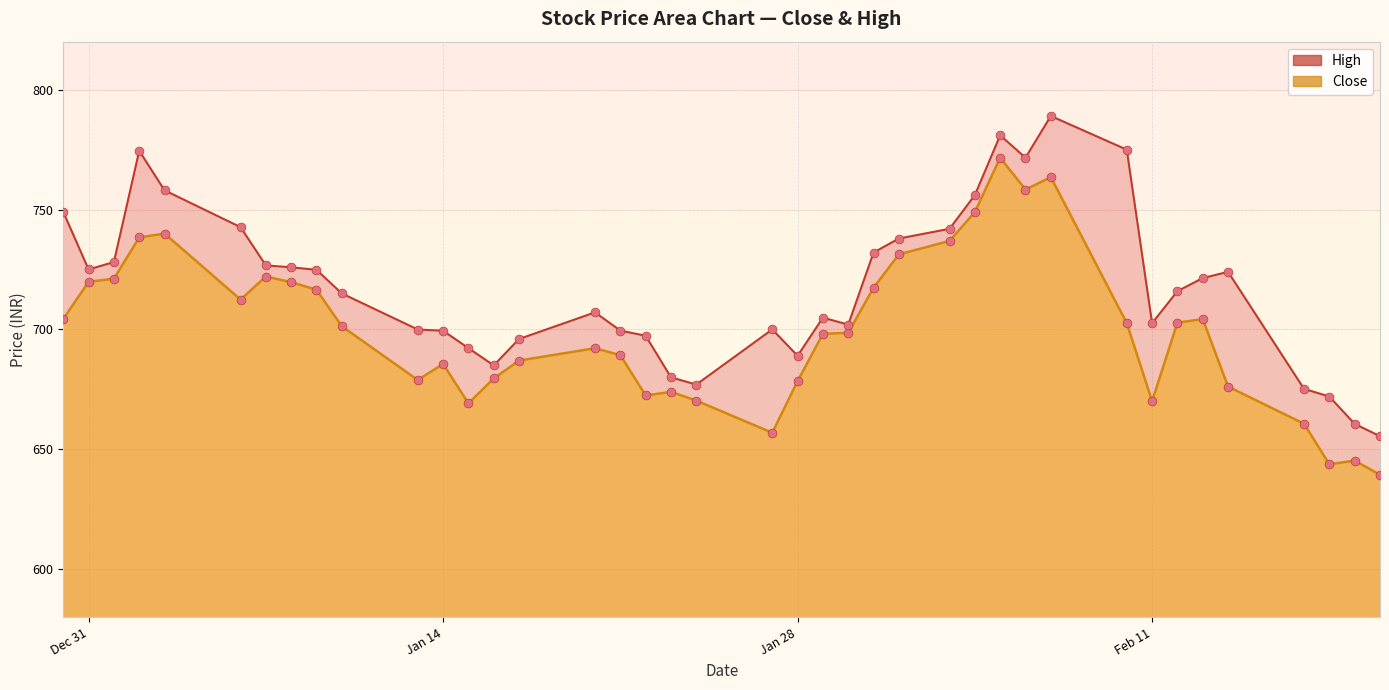

Which series has the largest Y range (max minus min)?

High